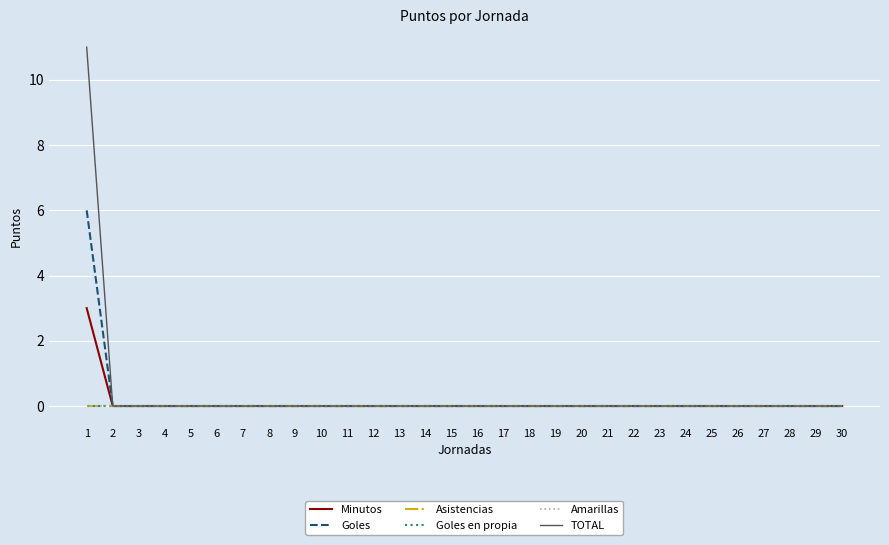

The value of Goles en propia at 21 is 0. True or false?

True